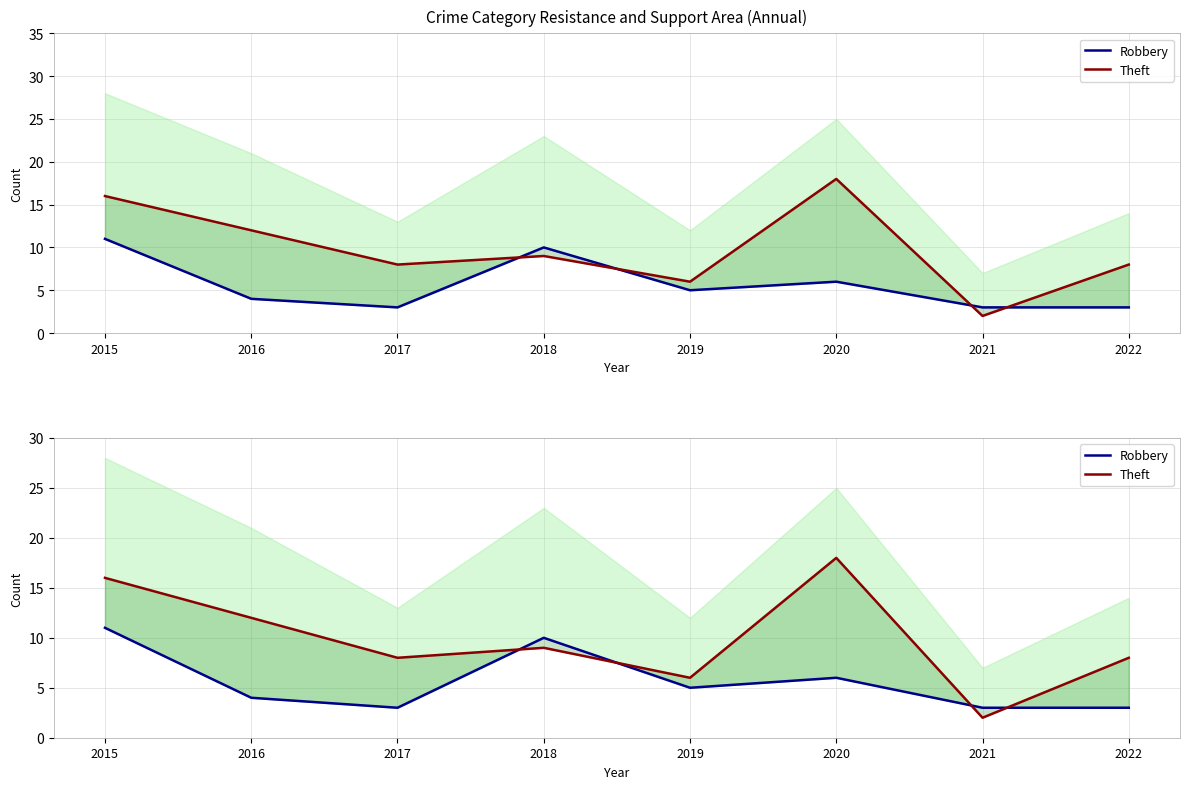

How many intersections are there between Robbery and Theft?

4